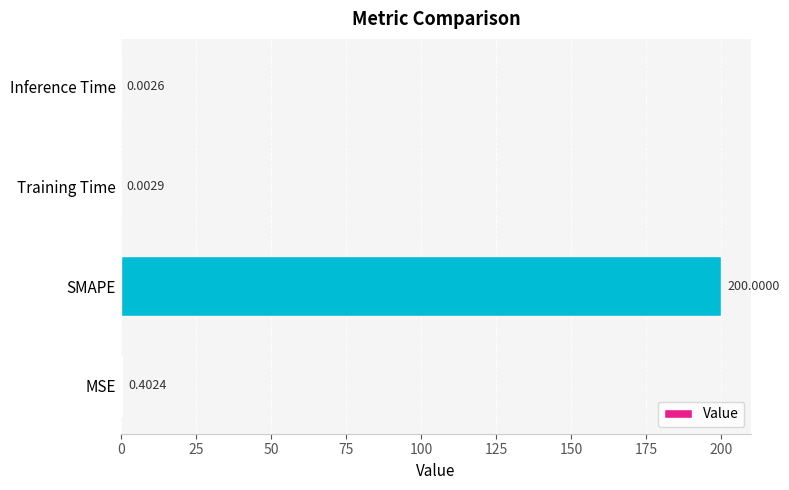

Are the bars horizontal?

Yes